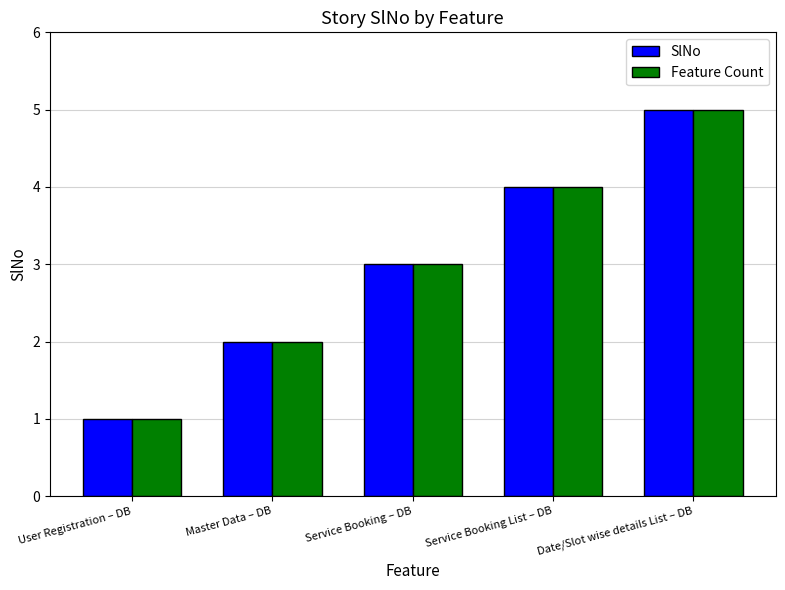

What is the difference between the second highest and minimum values in the SlNo series?

3